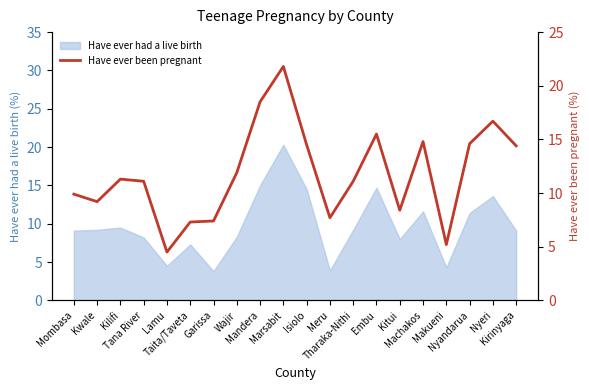

The chart shows a value of 6.8 at Wajir. True or false?

False